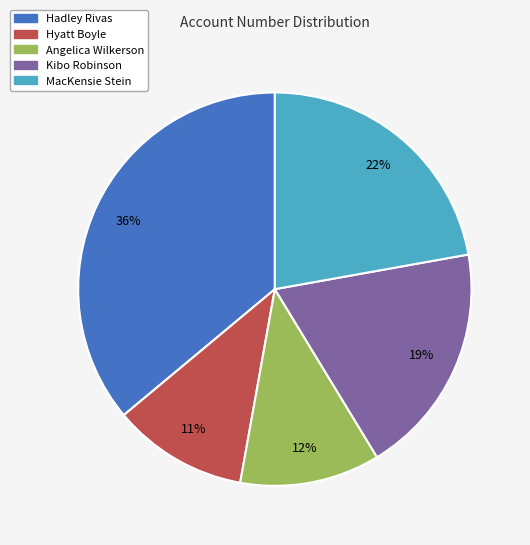

What percentage is the Angelica Wilkerson slice, to the nearest percent?

12%